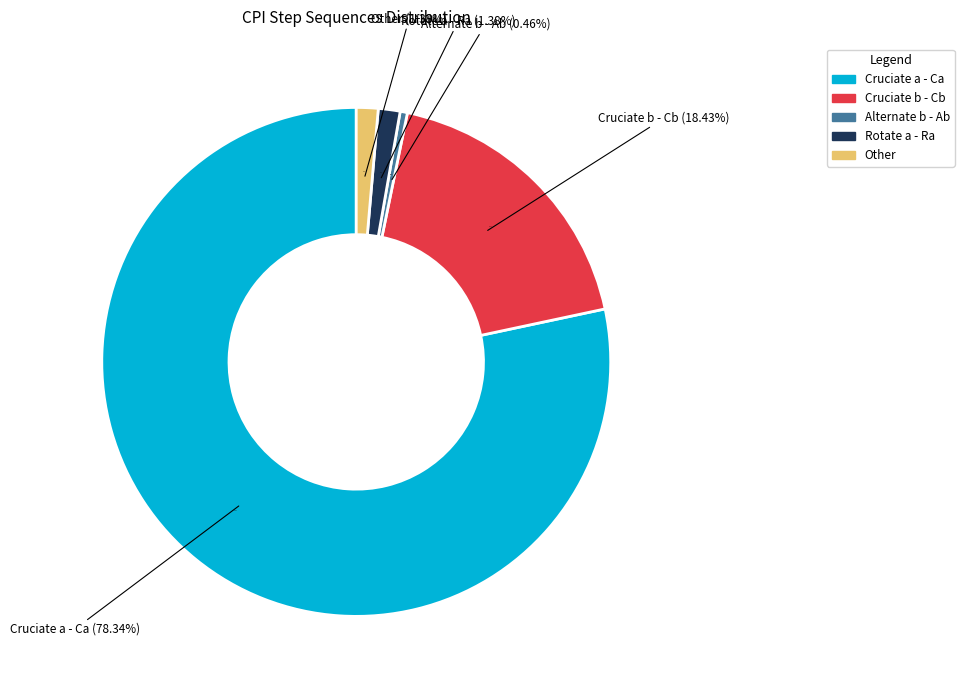

To the nearest percent, what is the difference between the largest and smallest slice percentages?

78%